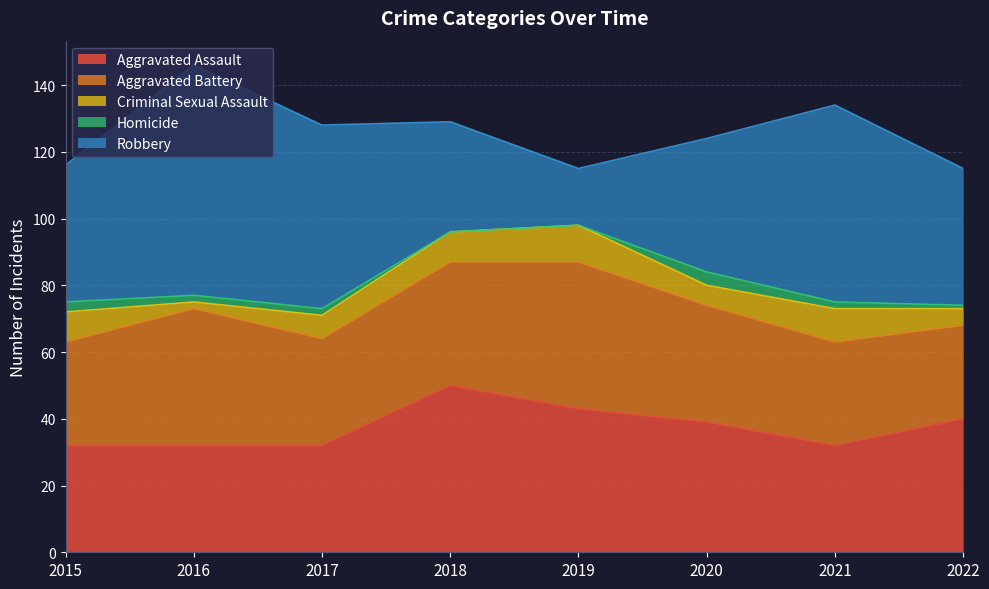

What is the value of the Homicide point at the 3rd from the left?

2